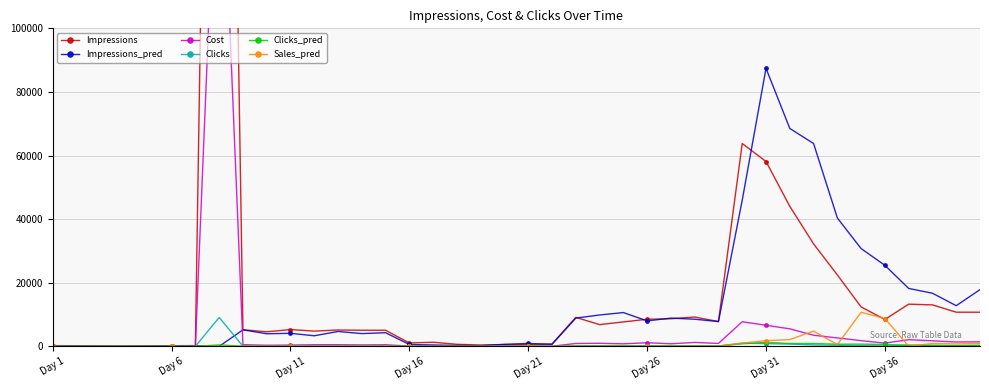

True or false: Impressions_pred has more than 0 interior local peaks.

True